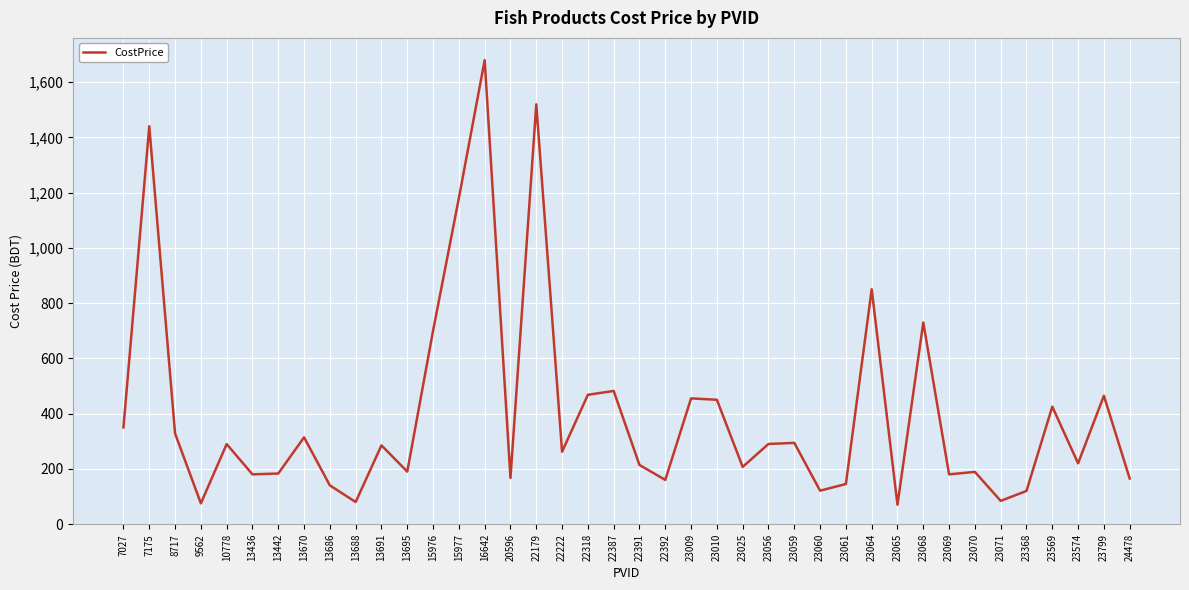

Which has a higher value, 23064 or 23068?

23064